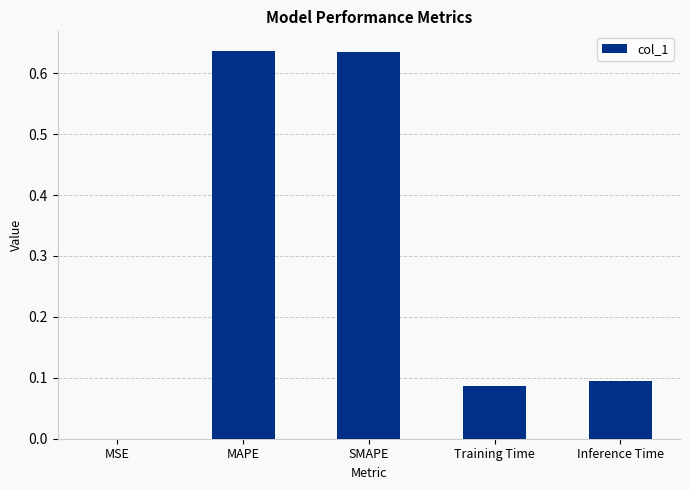

Does the chart contain stacked bars?

No